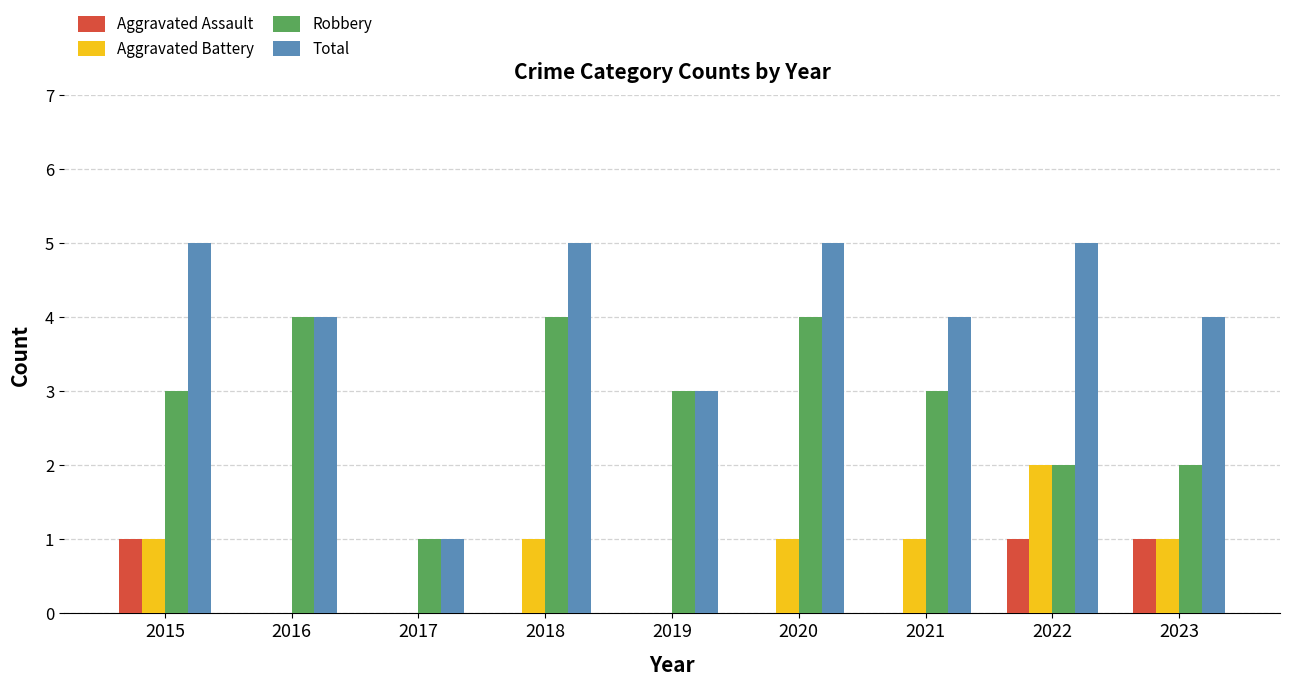

Count the Aggravated Battery values in the range 0 to 1.

8